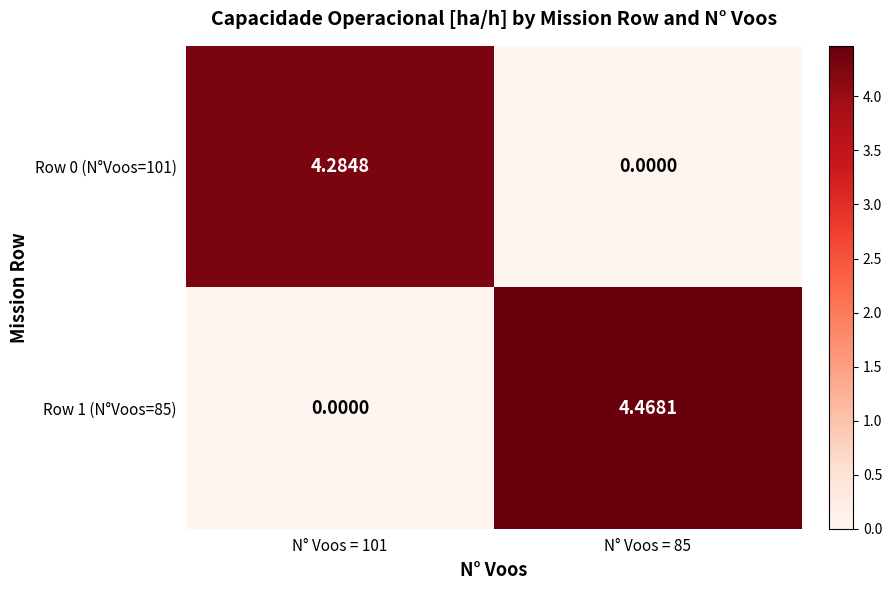

Is the value of Row 0 (N°Voos=101) at N° Voos = 85 greater than the value of Row 1 (N°Voos=85) at N° Voos = 85?

No